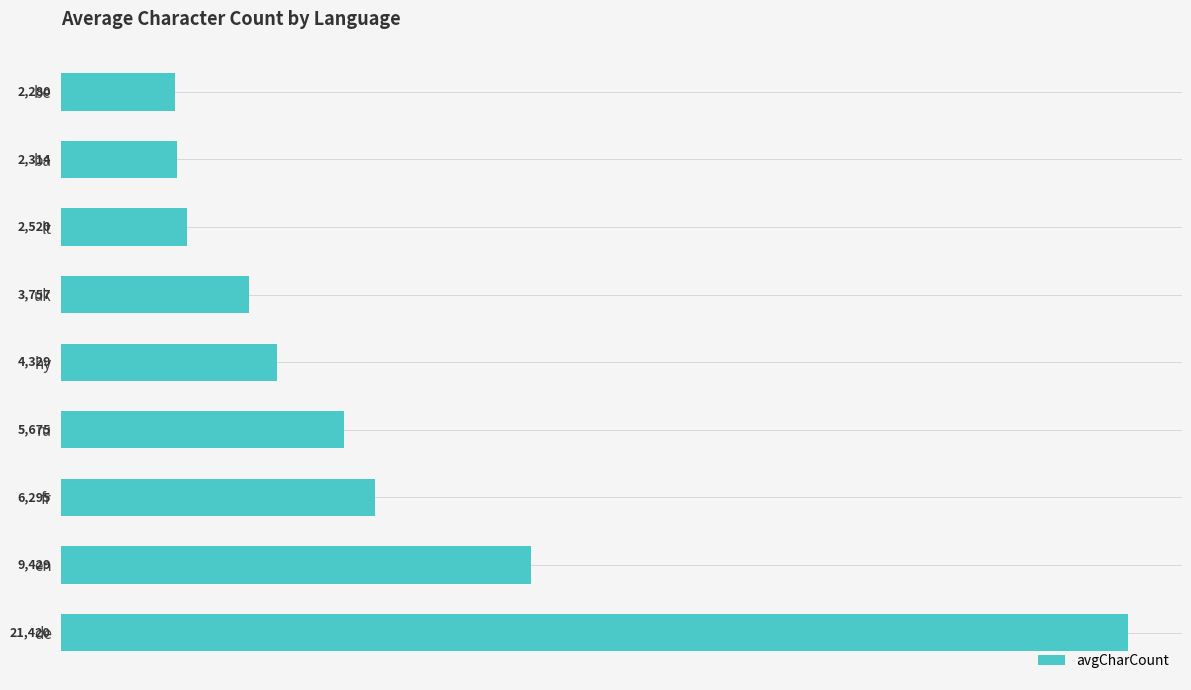

What is the label of the 1st bar from the bottom?

de